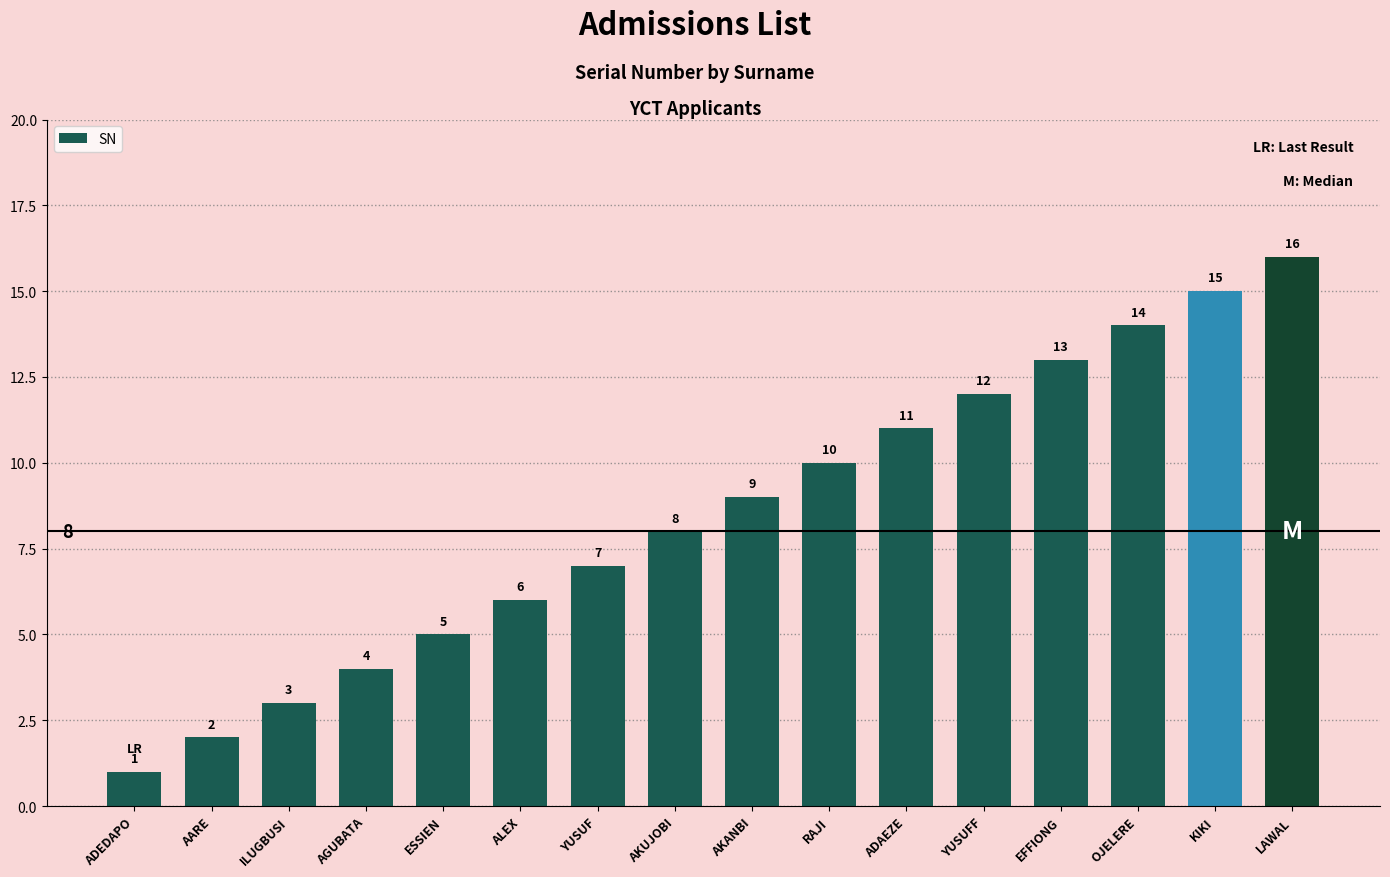

What is the smallest value displayed?

1